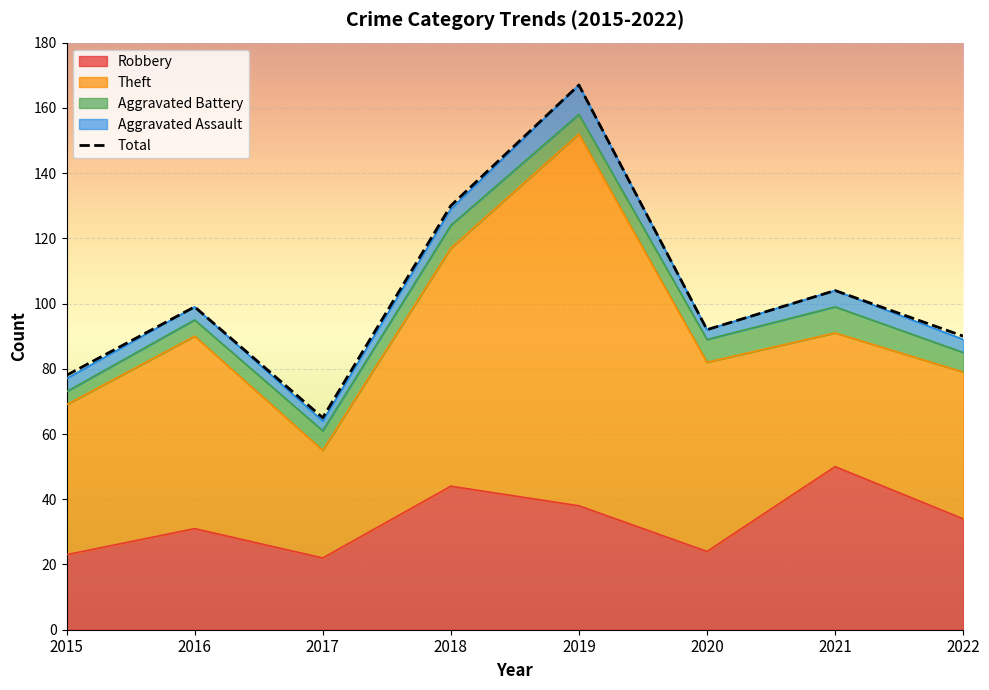

Count the number of categories in the chart.

8